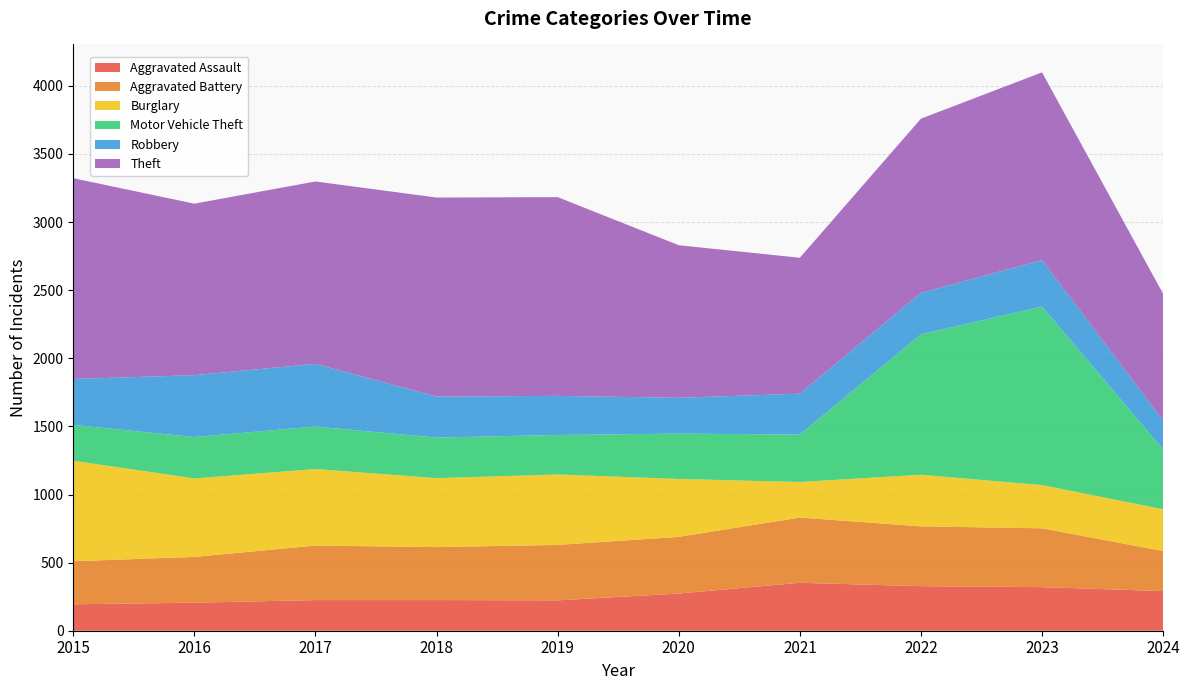

Reading left to right, what are all the values shown in this chart?

Aggravated Assault: 194	206	225	225	223	273	352	327	320	291
Aggravated Battery: 316	336	400	389	407	416	479	439	432	294
Burglary: 738	576	562	506	517	425	261	379	317	307
Motor Vehicle Theft: 263	304	312	298	290	333	348	1031	1311	439
Robbery: 337	454	460	301	287	263	300	304	341	211
Theft: 1474	1259	1339	1461	1459	1120	998	1279	1378	931